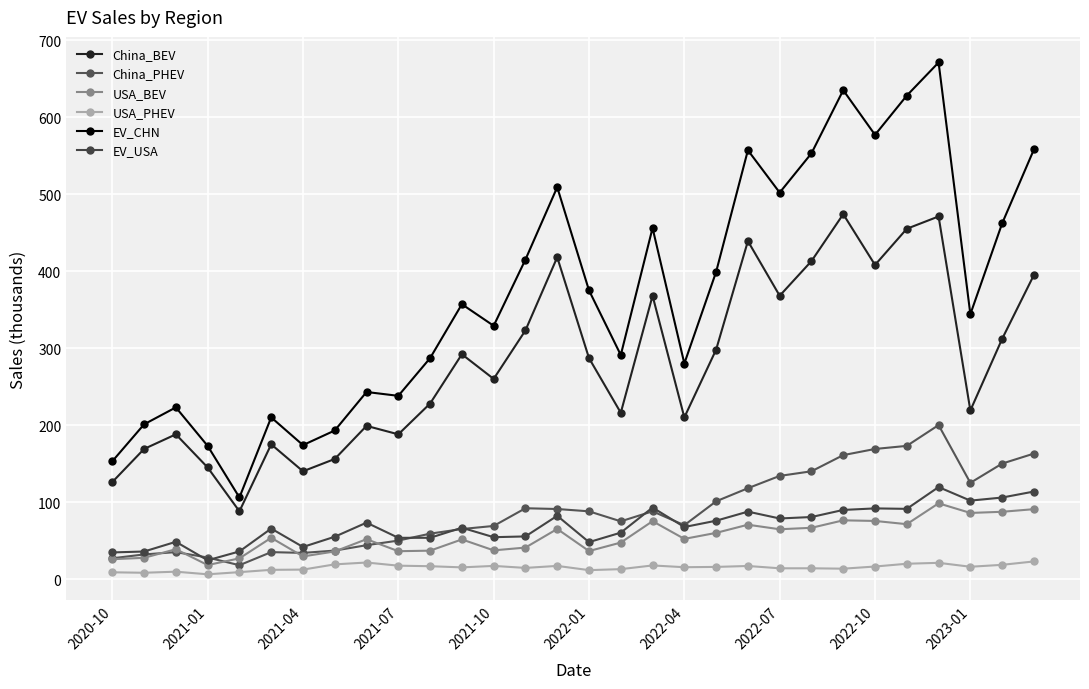

What is the highest value of the USA_BEV series?

98.4